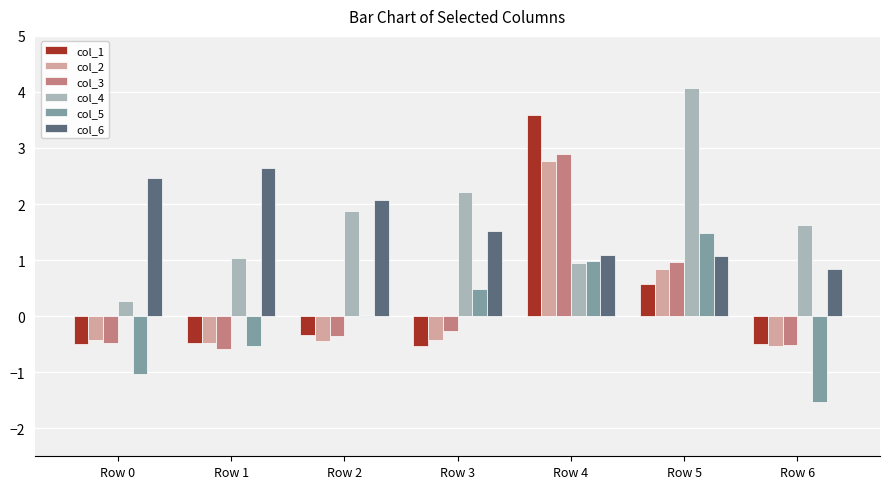

How many data points does each series have?

7